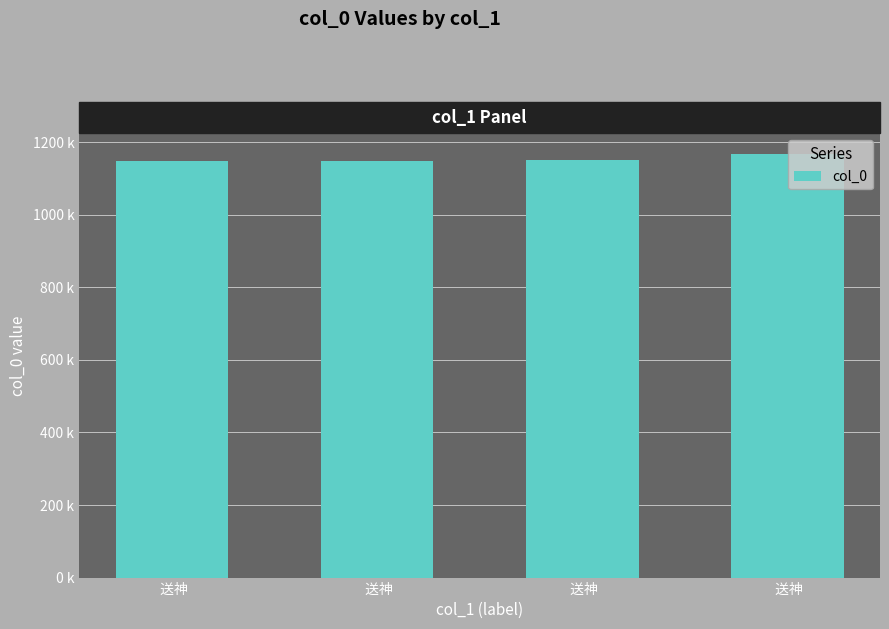

Which has a higher value,  送神 or  送神?

 送神